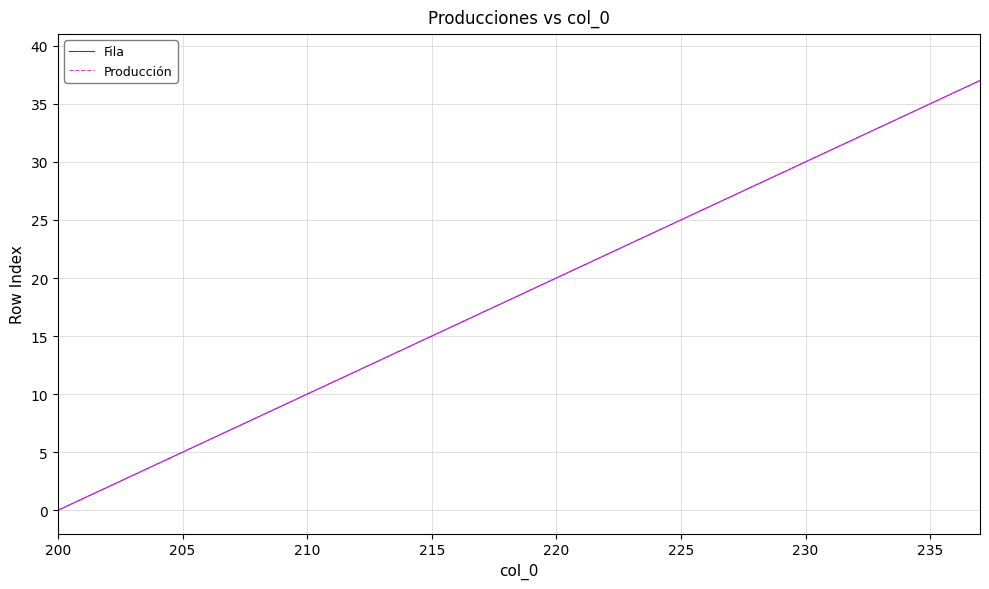

True or false: Producción and Fila cross at least once.

False